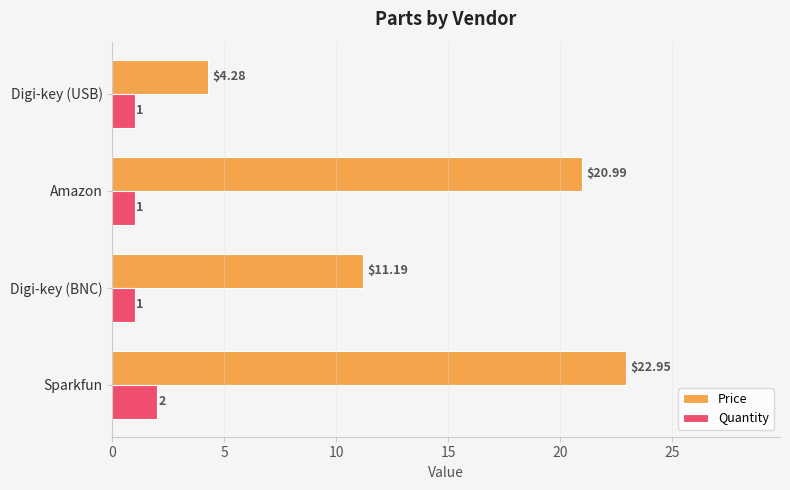

Which series has the widest spread of values?

Price